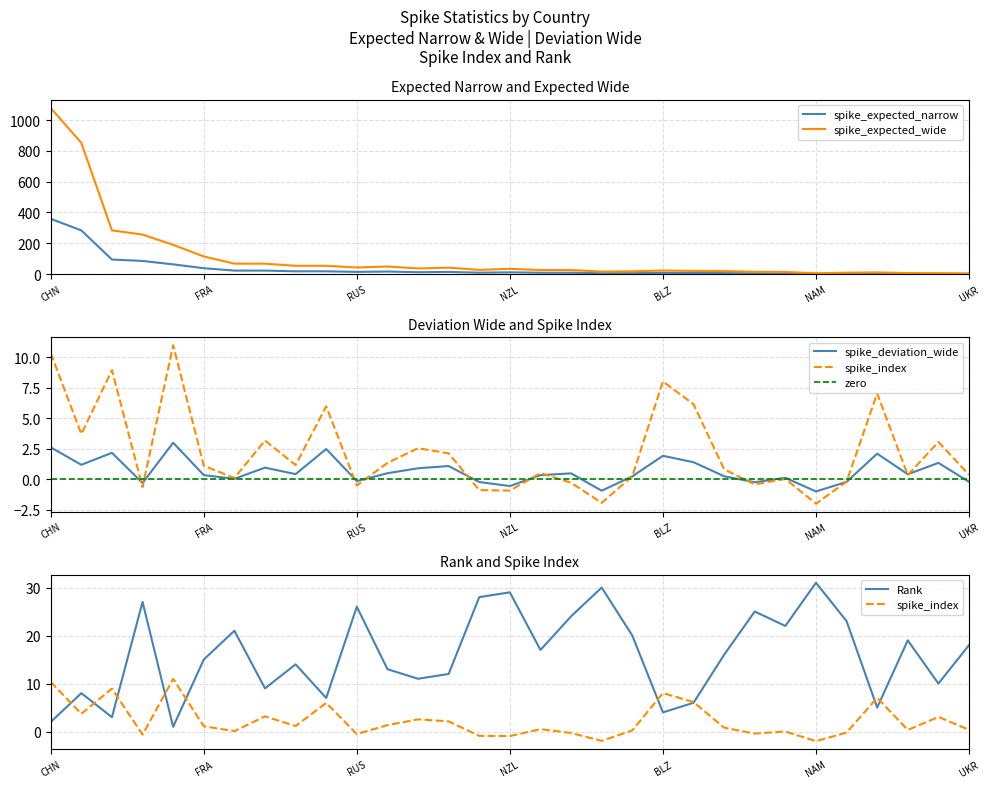

How many lines are shown in the chart?

5